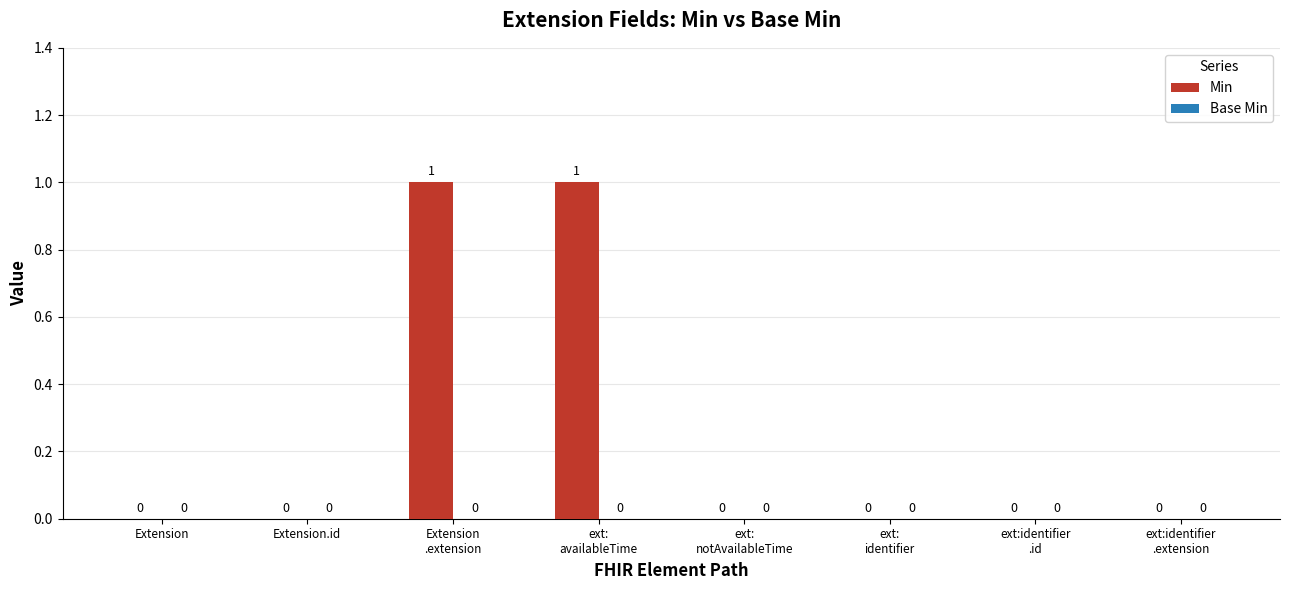

Count the number of categories in the chart.

8